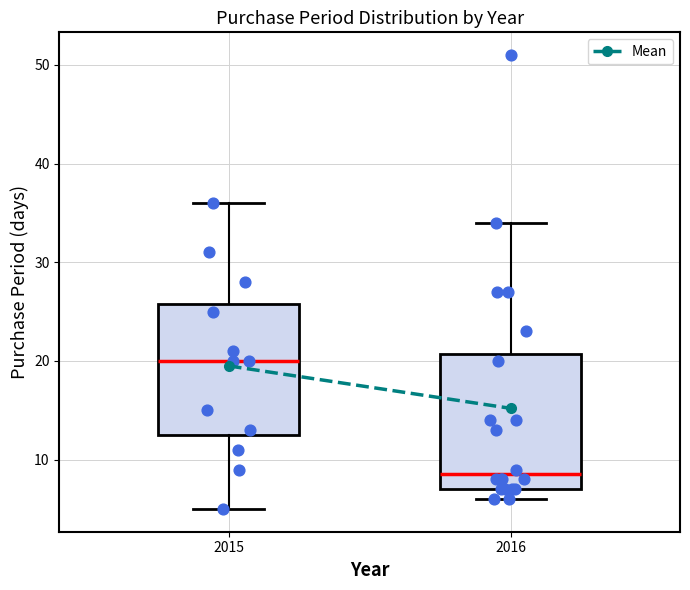

Where is the lower edge of the box at x = 2016 on the y-axis? The values are not printed on the chart, so give them approximately, as read against the axis.

7